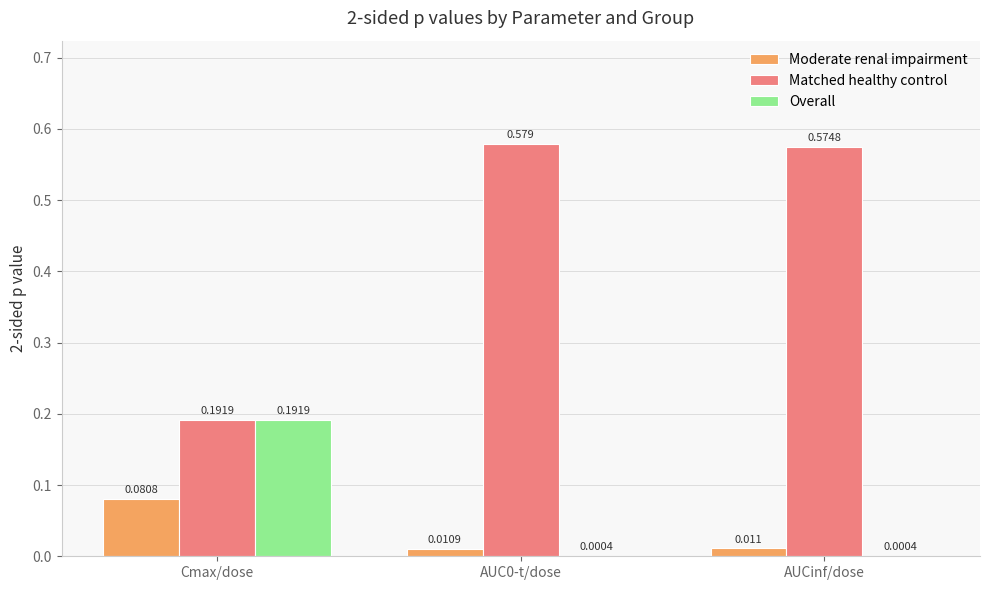

Which series has the largest total across all categories?

Matched healthy control